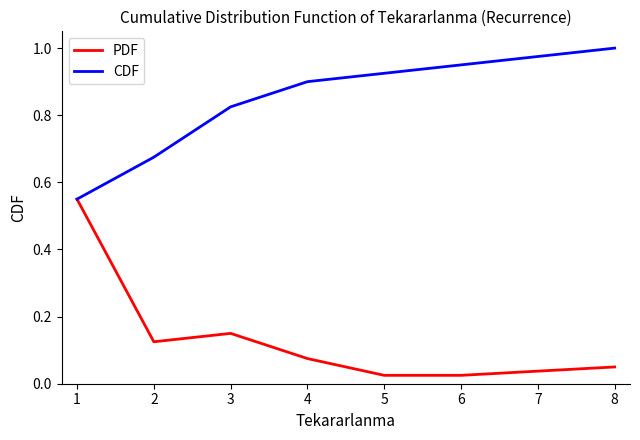

At how many categories does at least one series exceed 0?

7